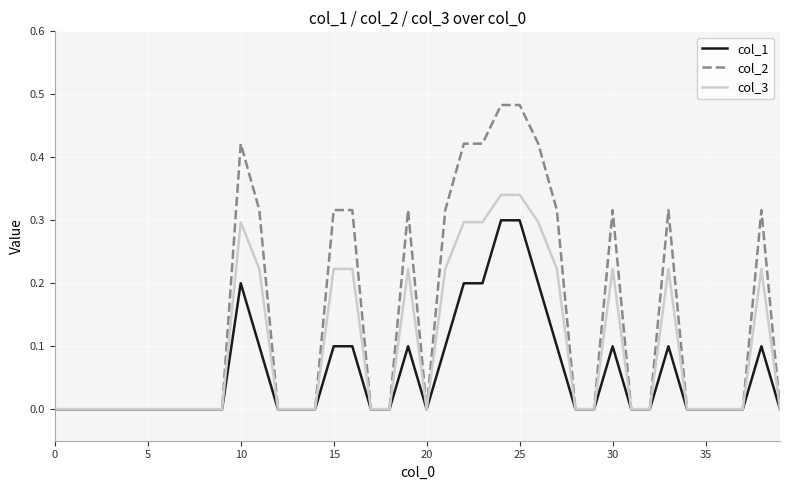

Which series has the largest range (max minus min)?

col_2